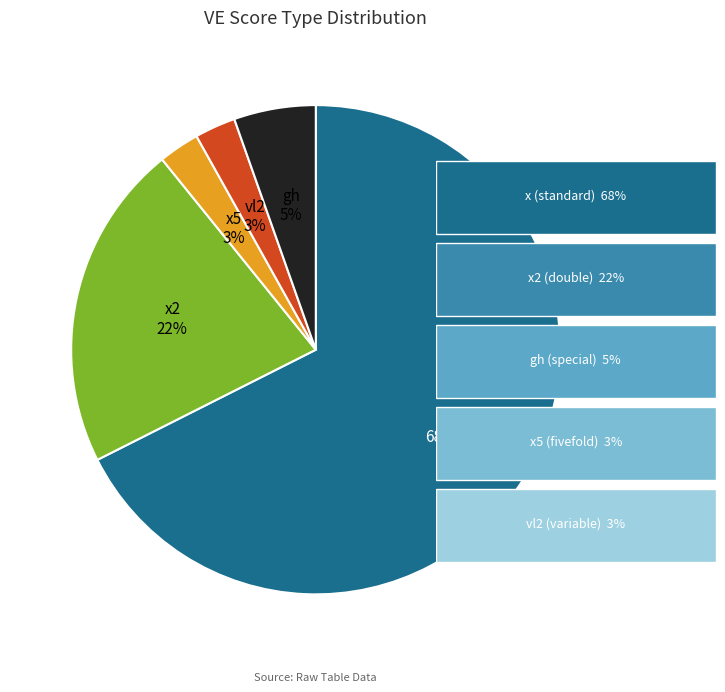

How many slices are in this pie chart?

5